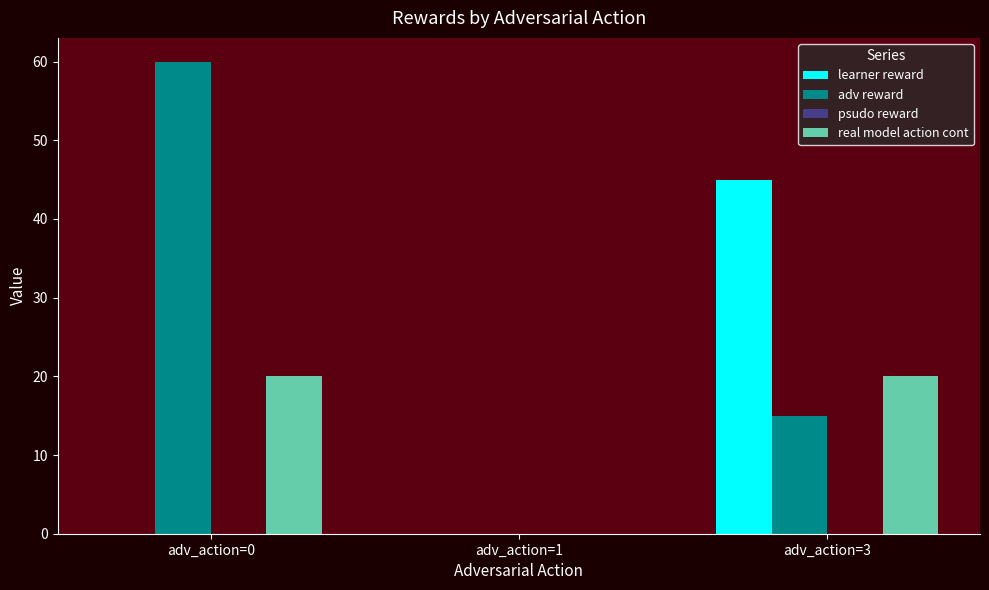

Are the bars grouped side by side (vs. stacked)?

Yes